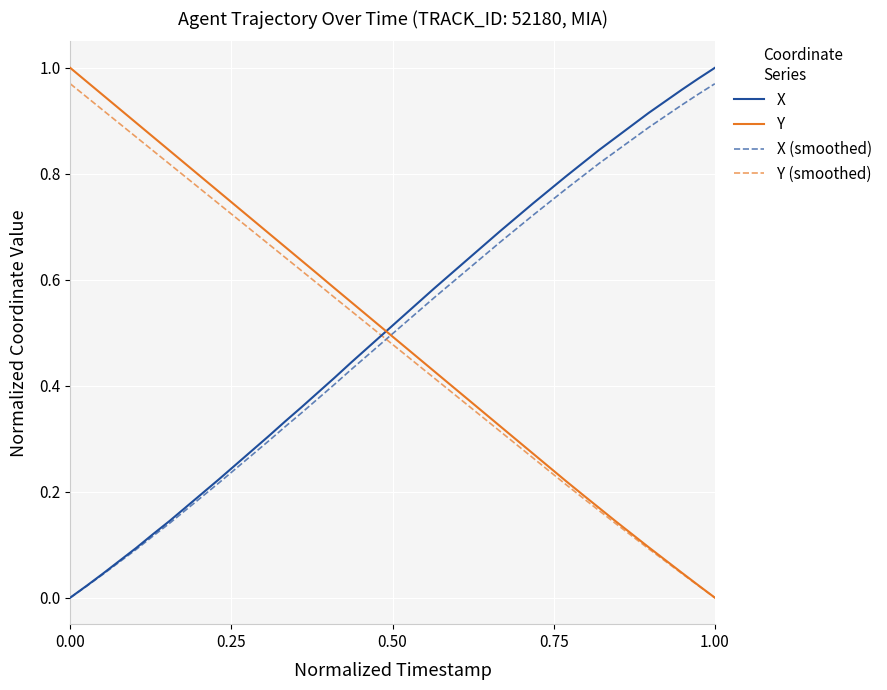

Is this an area chart (filled region under the line)?

No